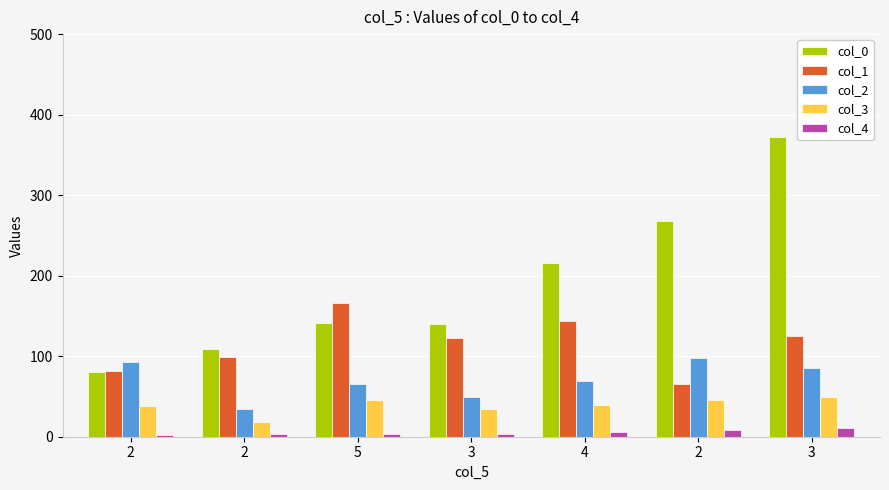

Where does the col_1 series first go above 122?

5